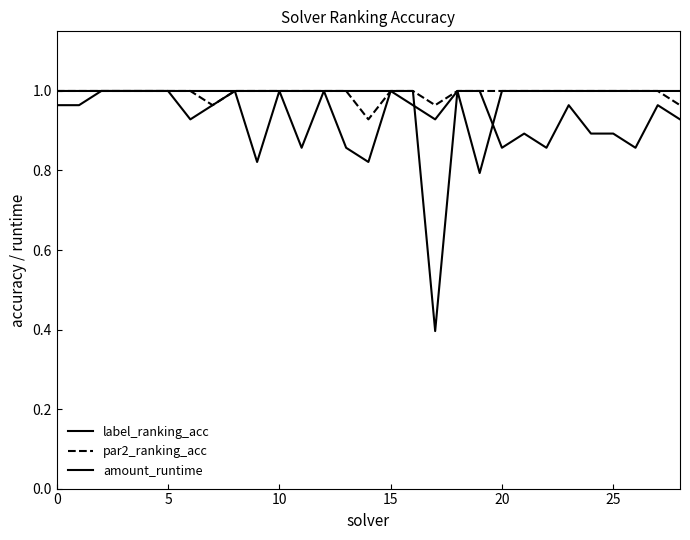

Is this an area chart (filled region under the line)?

No